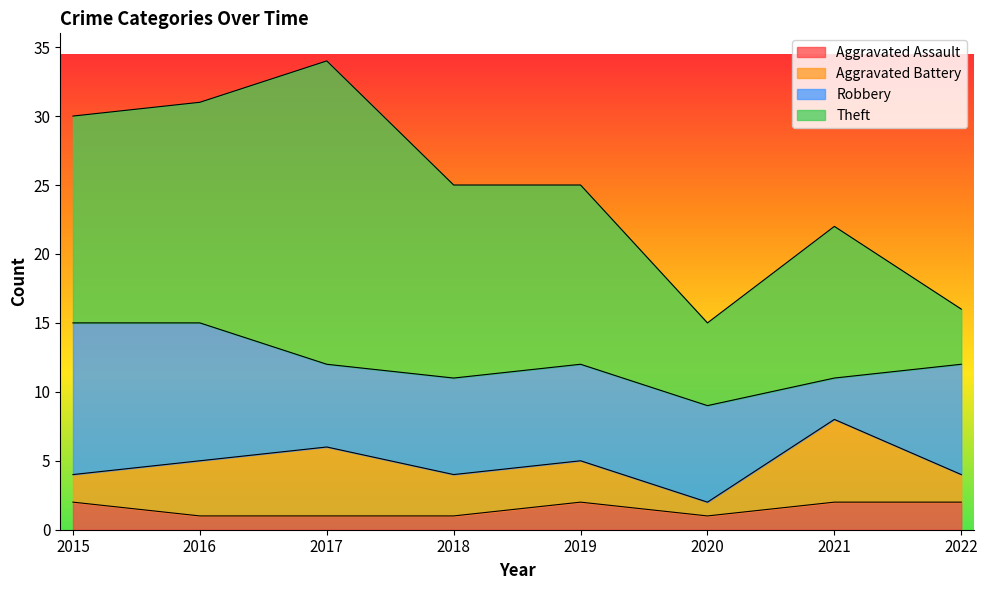

True or false: Theft has more than 2 points higher than both neighbors.

False